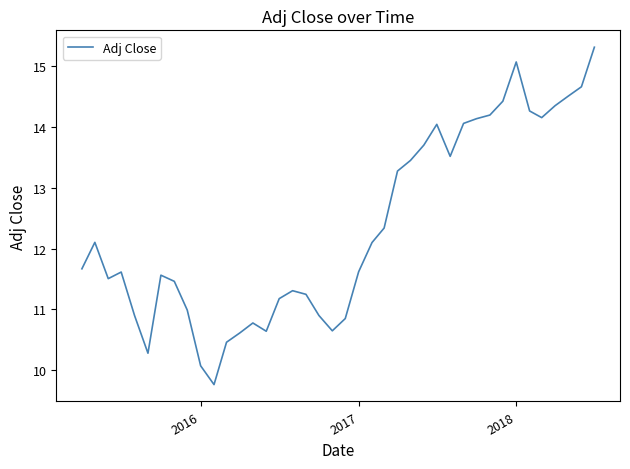

What is the difference between the maximum and minimum values?

5.6